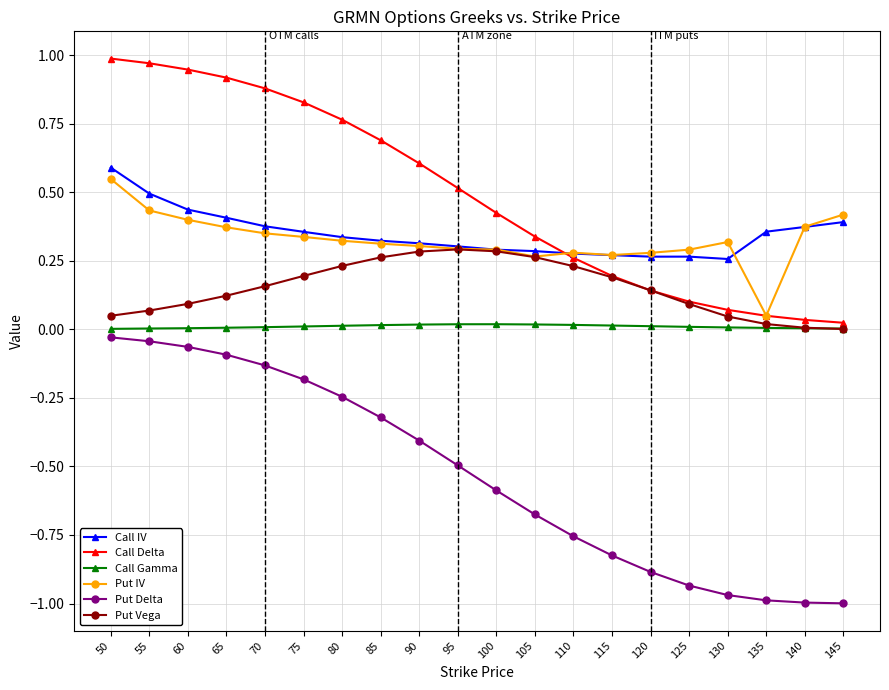

True or false: Put Delta and Call Delta intersect in this chart.

False